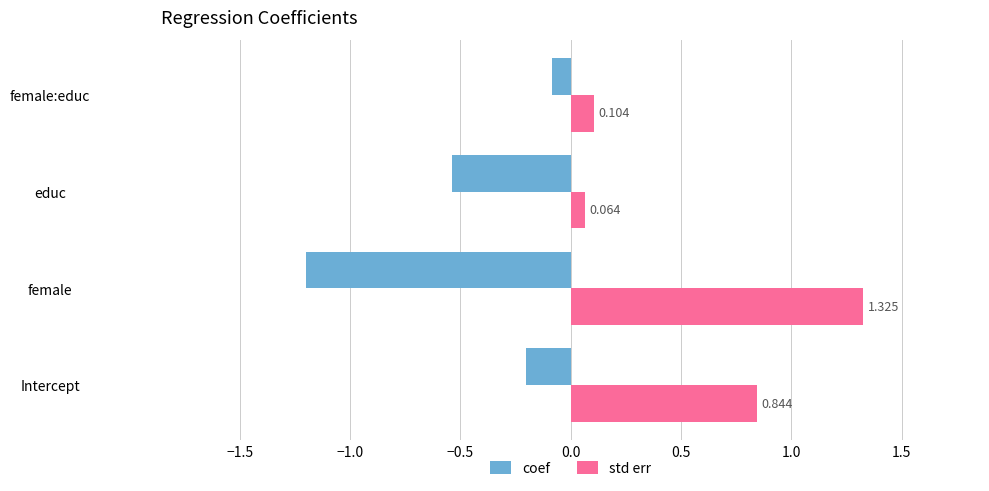

Which series changed the most between Intercept and female:educ?

std err